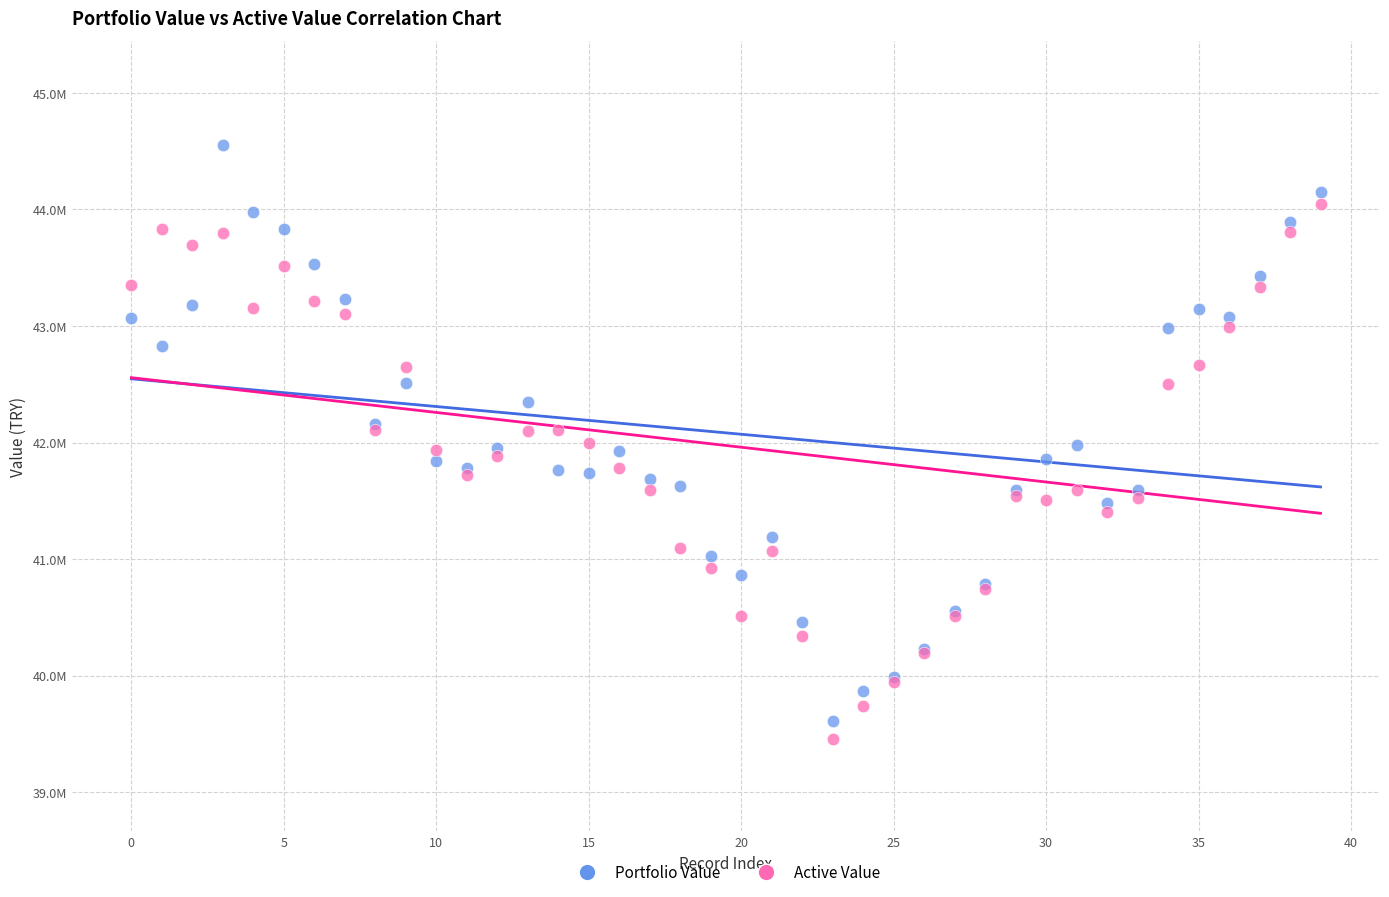

Which series contains the lowest Y value?

Active Value